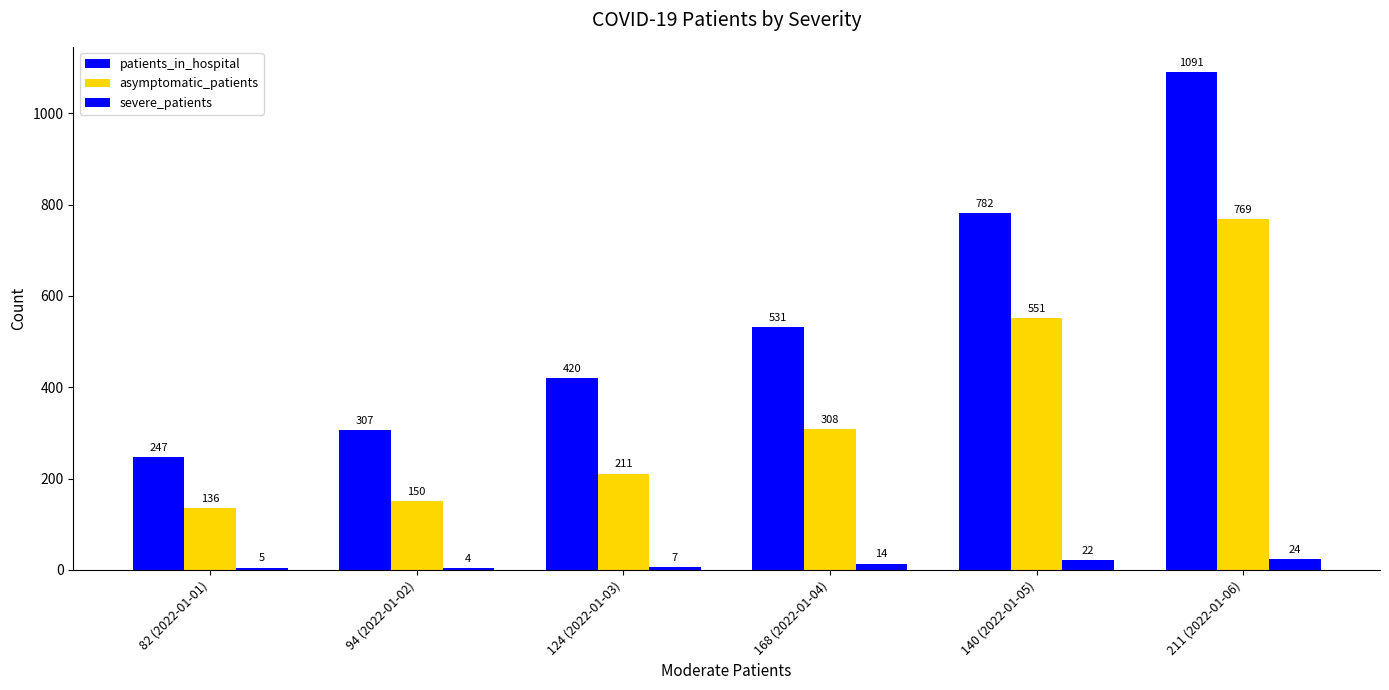

Rank the series by their maximum value, from highest to lowest.

patients_in_hospital, asymptomatic_patients, severe_patients